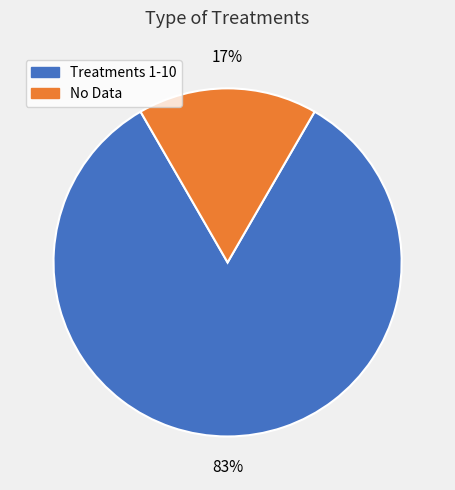

To the nearest percent, what is the average slice percentage?

50%